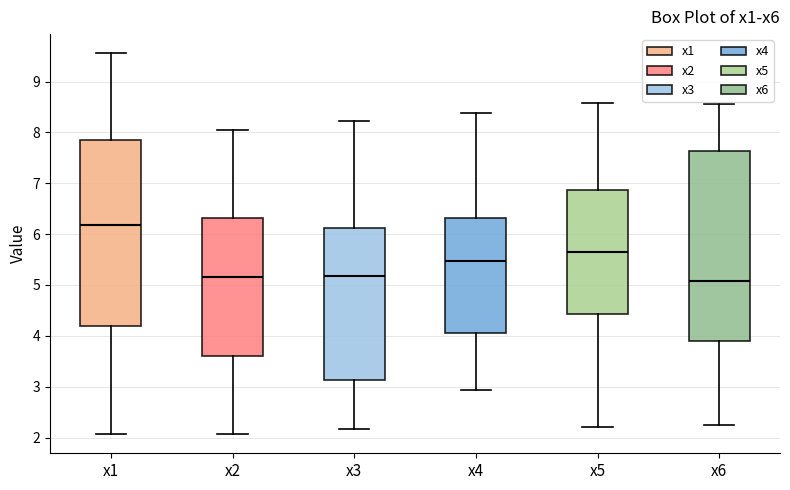

Reading left to right, transcribe this box plot: for each box, give where its median line is, the range the box spans, and where its two whiskers end, as read against the y-axis. The values are not printed on the chart, so give them approximately, as read against the axis.

x1: median 6.2, box 4.2 to 7.9, whiskers 2.1 to 9.6
x2: median 5.2, box 3.6 to 6.3, whiskers 2.1 to 8.0
x3: median 5.2, box 3.1 to 6.1, whiskers 2.2 to 8.2
x4: median 5.5, box 4.1 to 6.3, whiskers 2.9 to 8.4
x5: median 5.6, box 4.4 to 6.9, whiskers 2.2 to 8.6
x6: median 5.1, box 3.9 to 7.6, whiskers 2.2 to 8.6